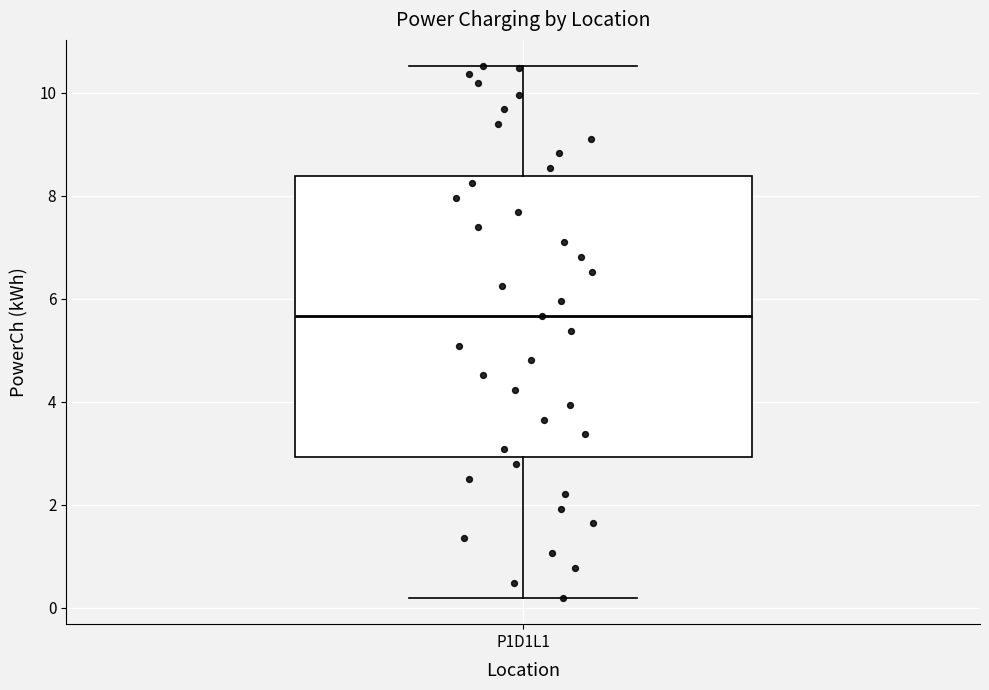

Read this box plot against the y-axis: the position of the median line, the range covered by the box, and the ends of both whiskers. The values are not printed on the chart, so give them approximately, as read against the axis.

median 5.6, box 3.0 to 8.4, whiskers 0.2 to 10.6